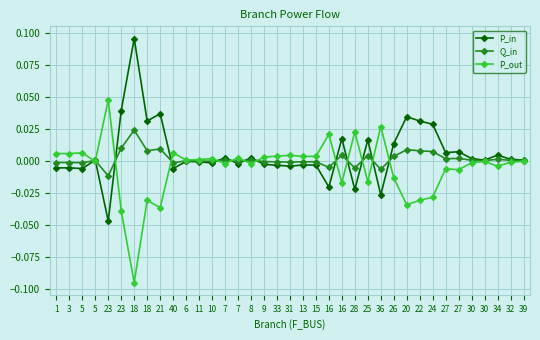

What is the label of the 27th point from the right?

6